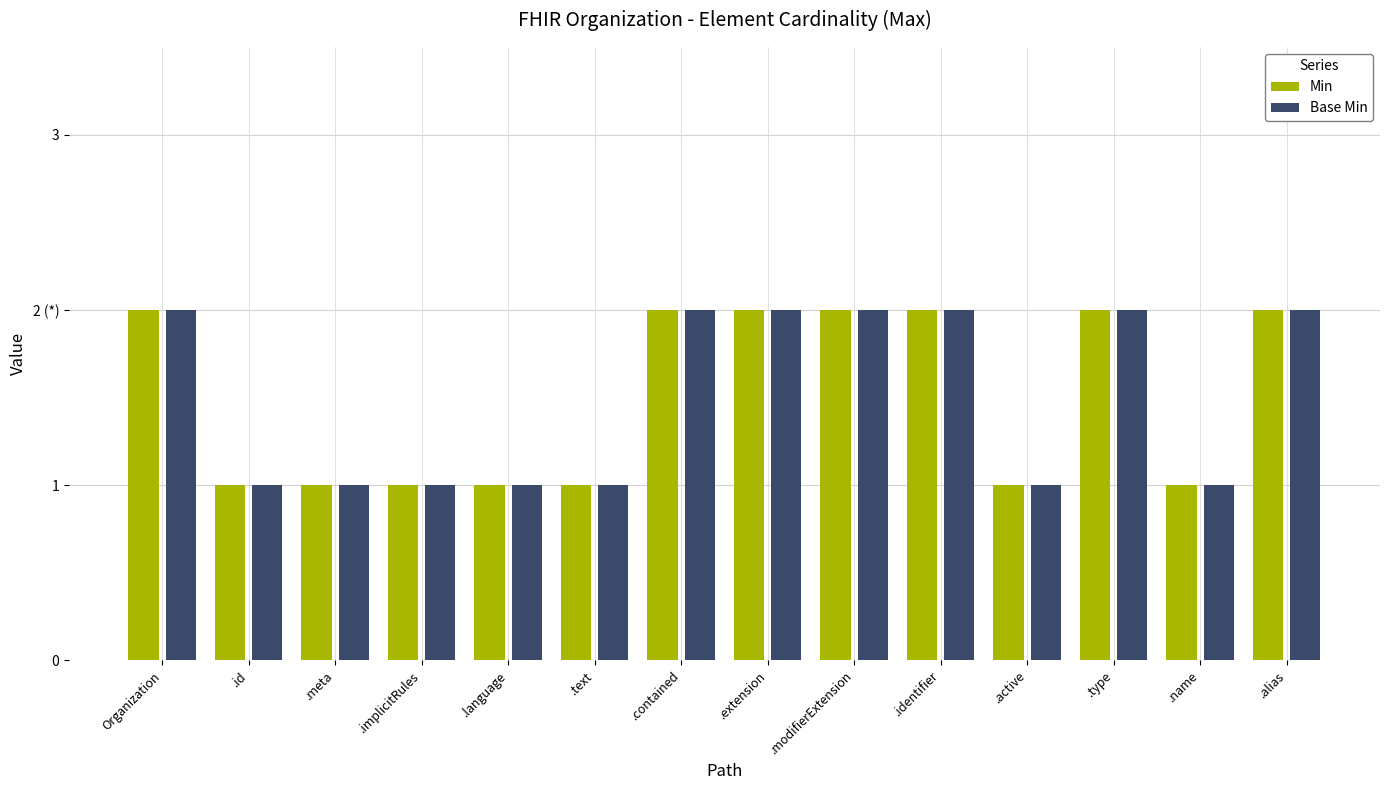

What position from the left is .identifier?

10